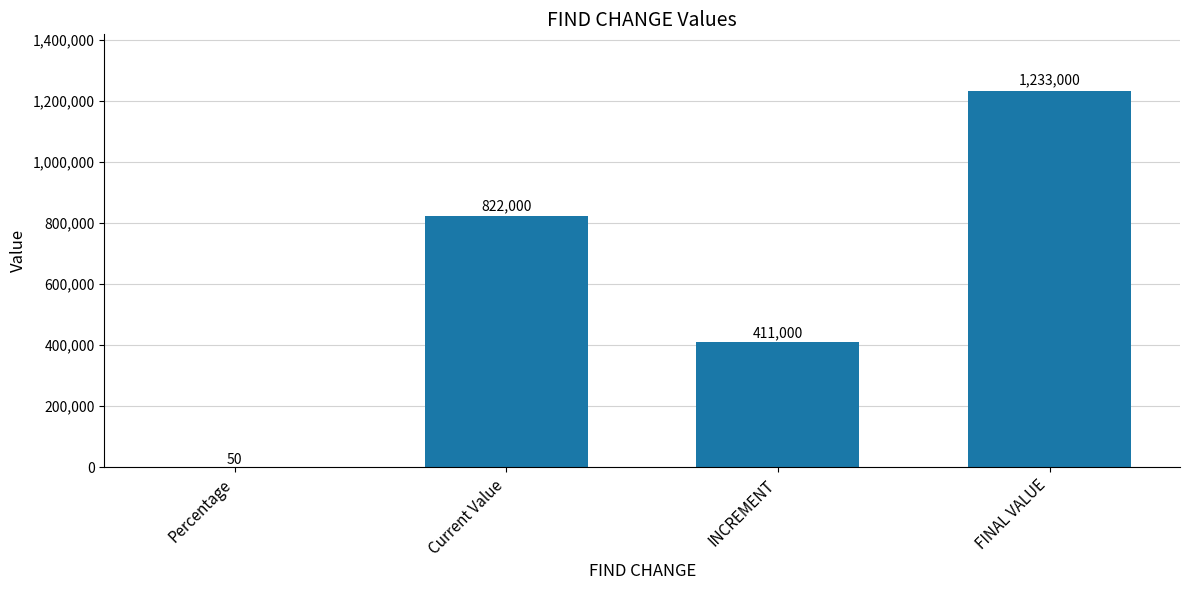

What is the change in value from Current Value to FINAL VALUE?

+411000